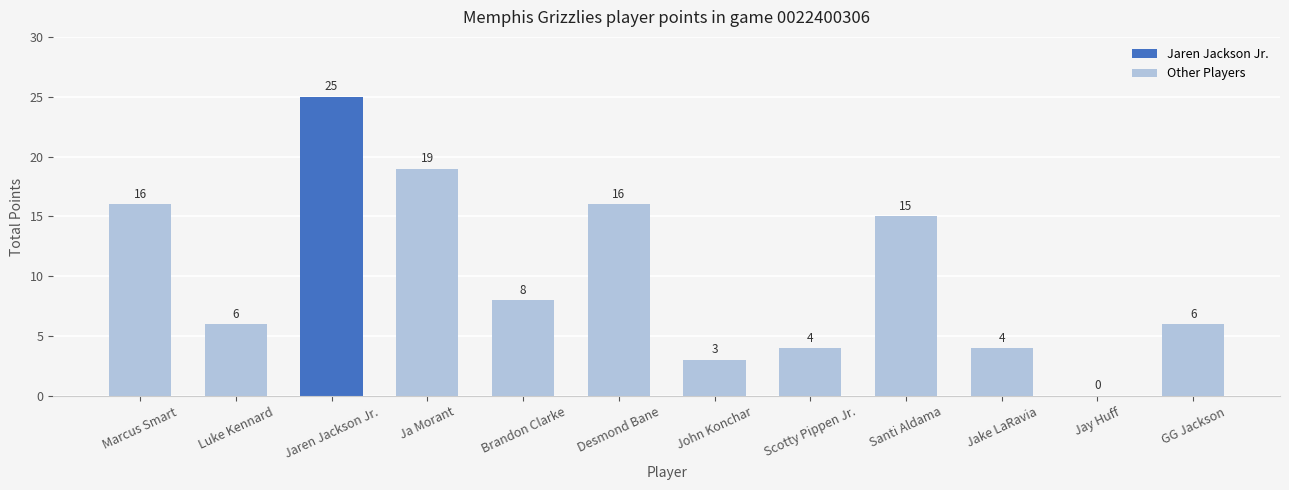

What is the maximum value shown in the chart?

25